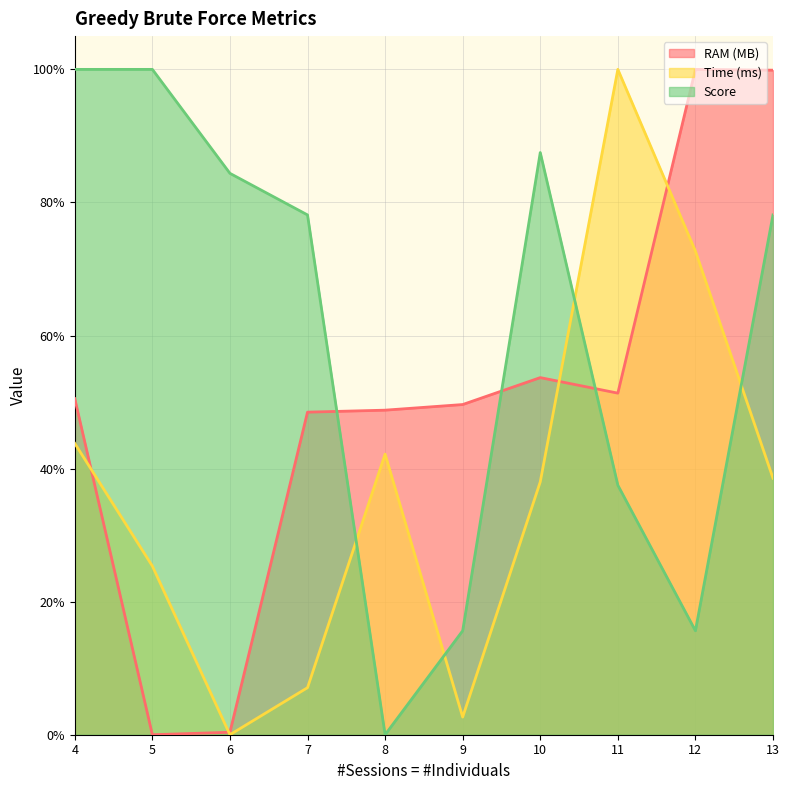

In Time (ms), how many points are lower than both neighbors (excluding endpoints)?

2